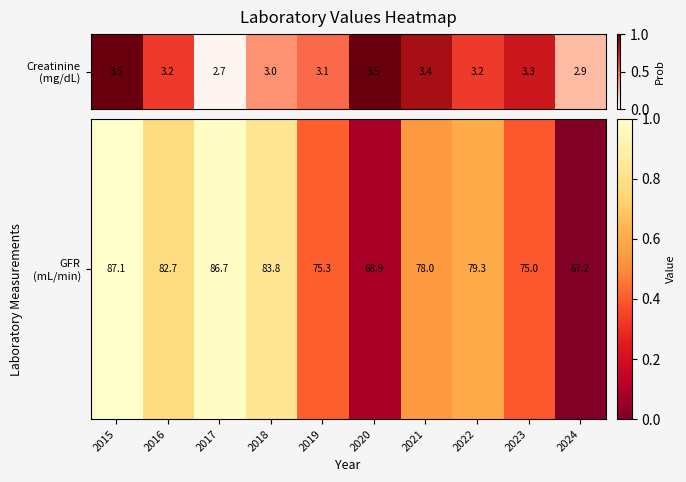

Rank the categories by value from highest to lowest.

2015, 2017, 2018, 2016, 2022, 2021, 2019, 2023, 2020, 2024